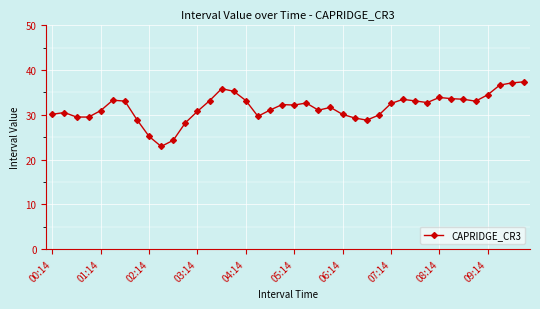

What is the difference between the maximum and minimum values?

14.4